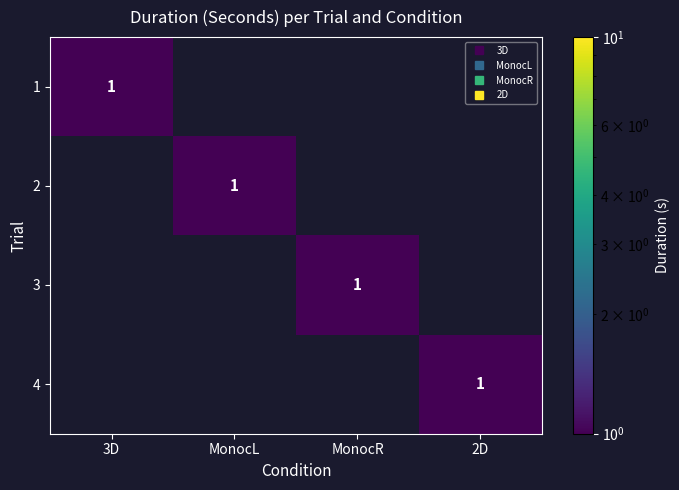

Rank the series by their maximum value, from highest to lowest.

1, 2, 3, 4